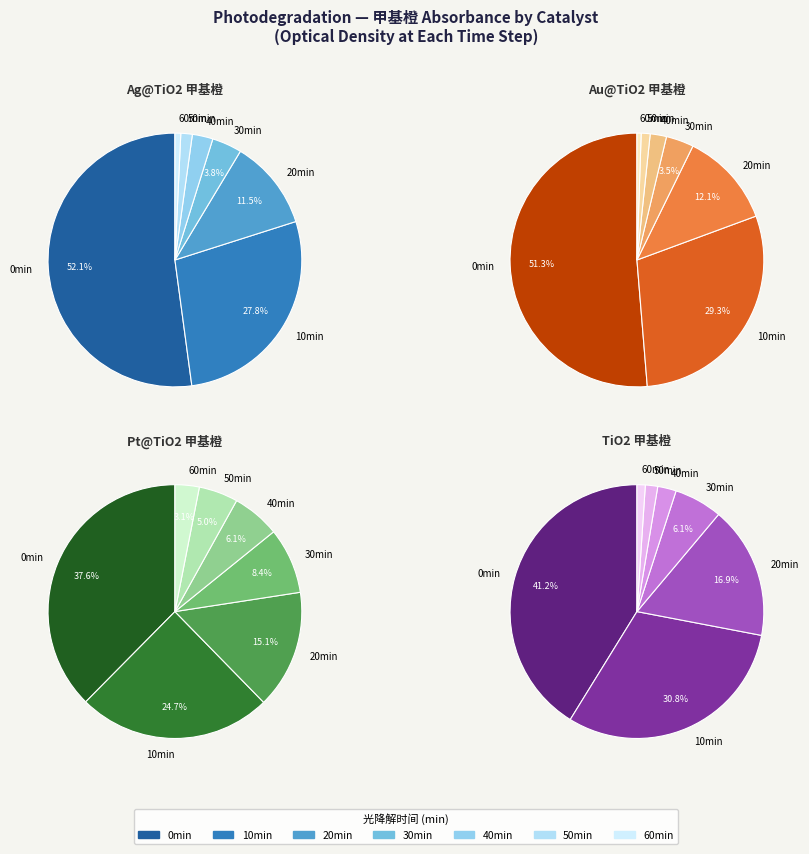

What is the total percentage of 60 and 30?

4.5%